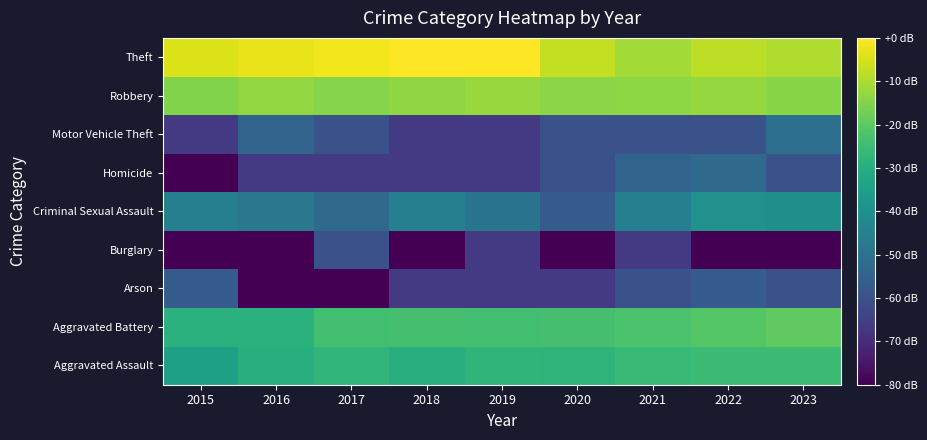

Reading right to left, what are all the values shown in this chart?

Aggravated Assault: 2023=-25.1	2022=-25.3	2021=-26.1	2020=-27.9	2019=-27.7	2018=-29.6	2017=-27.5	2016=-29.6	2015=-34.4
Aggravated Battery: 2023=-19.6	2022=-21.0	2021=-22.8	2020=-23.7	2019=-24.1	2018=-23.5	2017=-24.2	2016=-28.9	2015=-28.9
Arson: 2023=-60.2	2022=-56.7	2021=-60.2	2020=-66.3	2019=-66.3	2018=-66.3	2017=-86.3	2016=-86.3	2015=-56.7
Burglary: 2023=-86.3	2022=-86.3	2021=-66.3	2020=-86.3	2019=-66.3	2018=-86.3	2017=-60.2	2016=-86.3	2015=-86.3
Criminal Sexual Assault: 2023=-40.2	2022=-39.4	2021=-45.4	2020=-56.7	2019=-49.4	2018=-45.4	2017=-52.3	2016=-48.2	2015=-45.4
Homicide: 2023=-60.2	2022=-52.3	2021=-54.2	2020=-60.2	2019=-66.3	2018=-66.3	2017=-66.3	2016=-66.3	2015=-86.3
Motor Vehicle Theft: 2023=-50.7	2022=-60.2	2021=-60.2	2020=-60.2	2019=-66.3	2018=-66.3	2017=-60.2	2016=-54.2	2015=-66.3
Robbery: 2023=-14.3	2022=-12.7	2021=-13.7	2020=-13.8	2019=-12.4	2018=-13.3	2017=-14.5	2016=-13.1	2015=-15.1
Theft: 2023=-9.6	2022=-8.1	2021=-11.1	2020=-7.5	2019=-0.2	2018=0.0	2017=-1.6	2016=-2.7	2015=-4.1